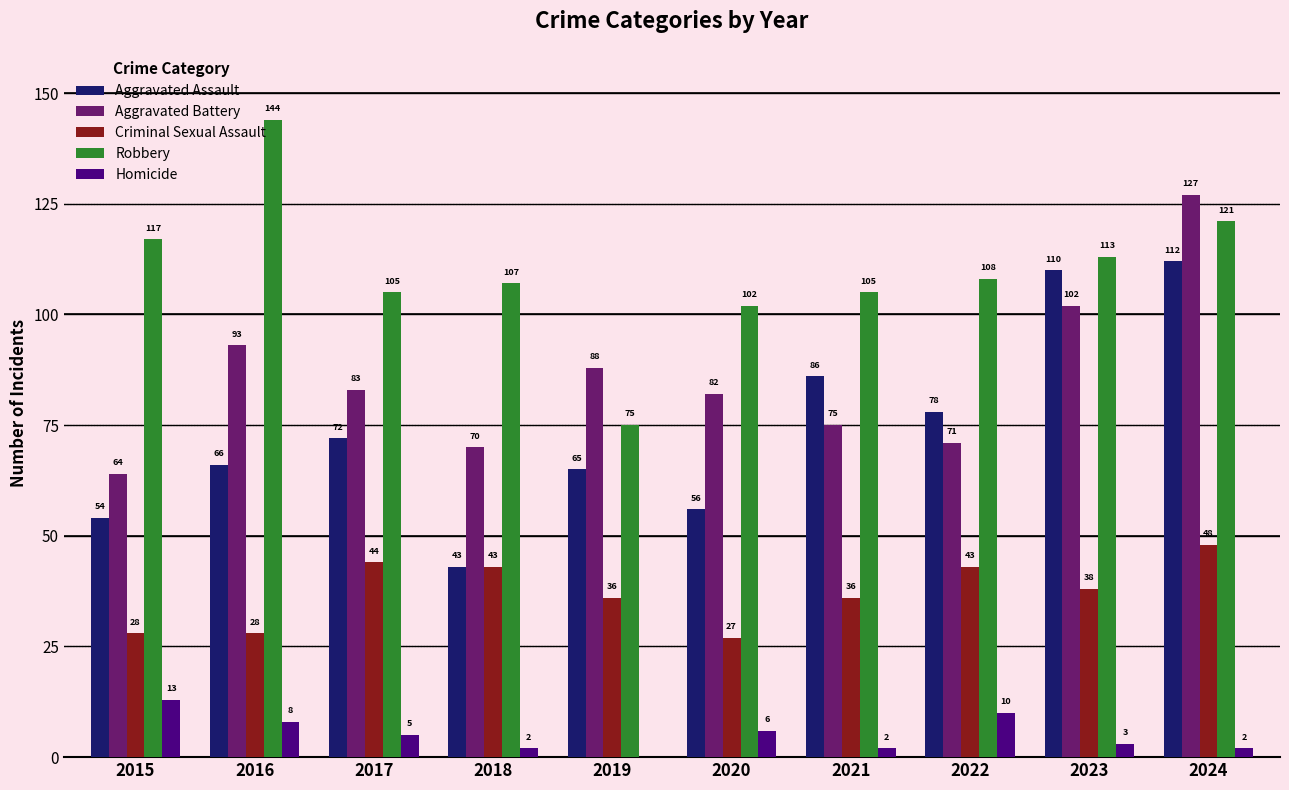

At which label does Robbery first exceed 108?

2015